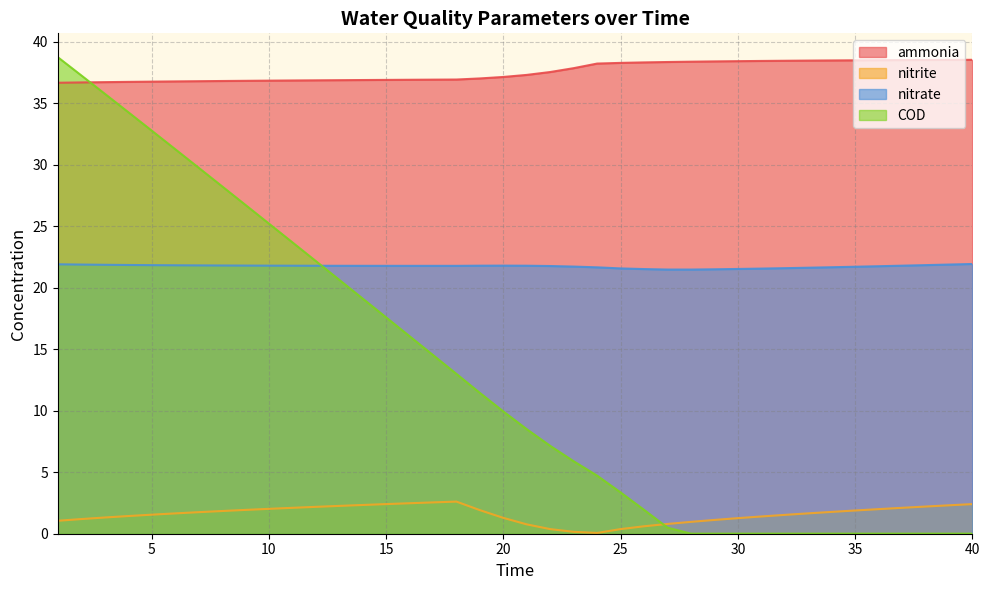

Which series has the widest spread of values?

COD